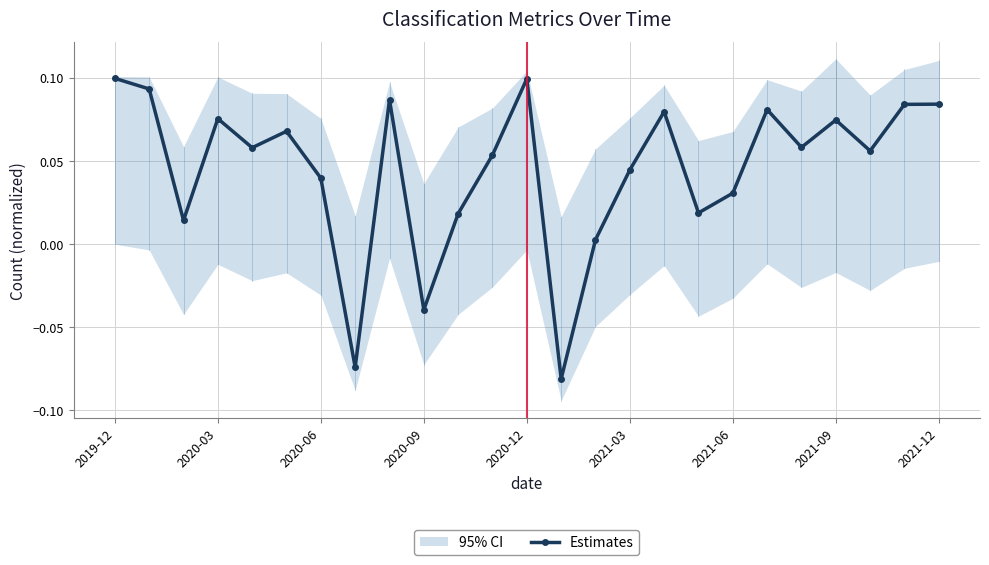

What is the minimum value shown in the chart?

-0.1